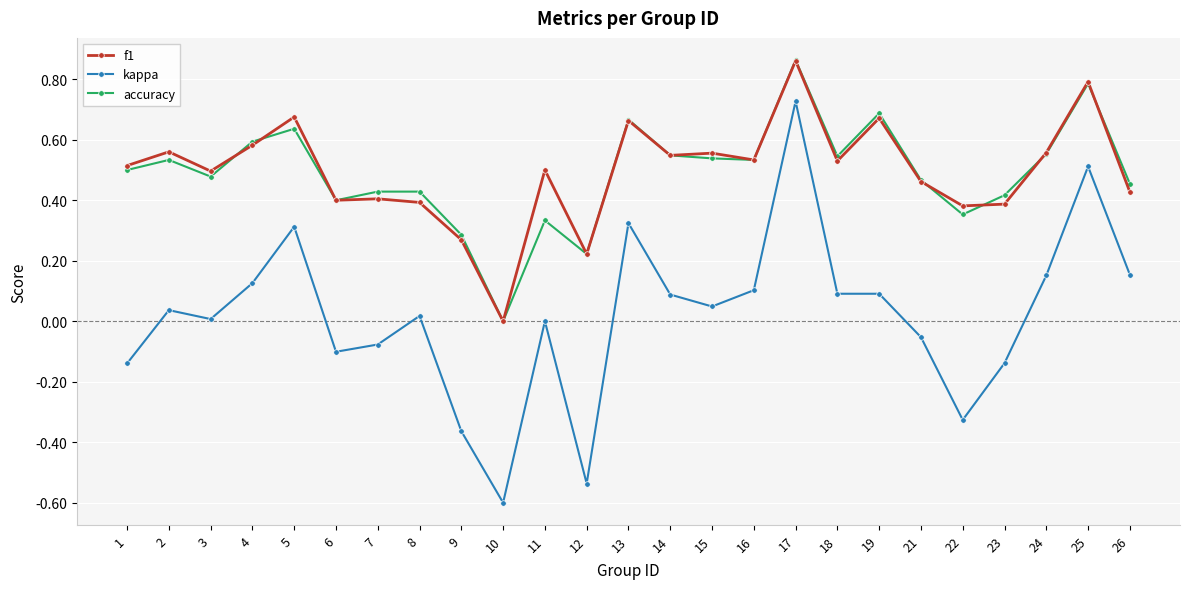

Is it true that accuracy equals 0.2 at 1?

False